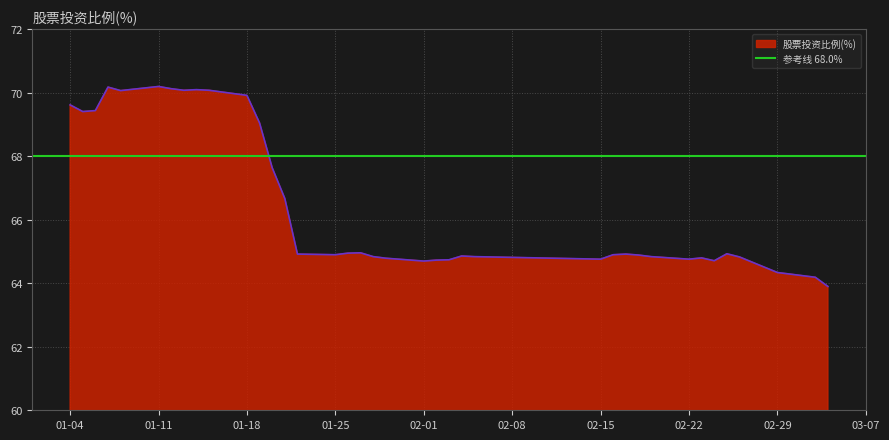

How many values exceed 64?

39